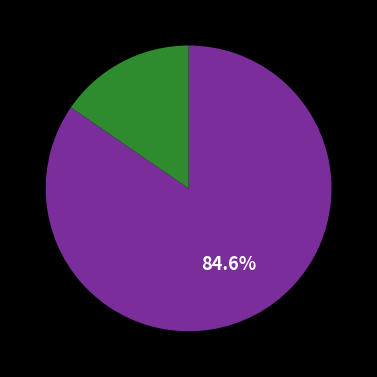

Is there a majority slice in this chart?

Yes